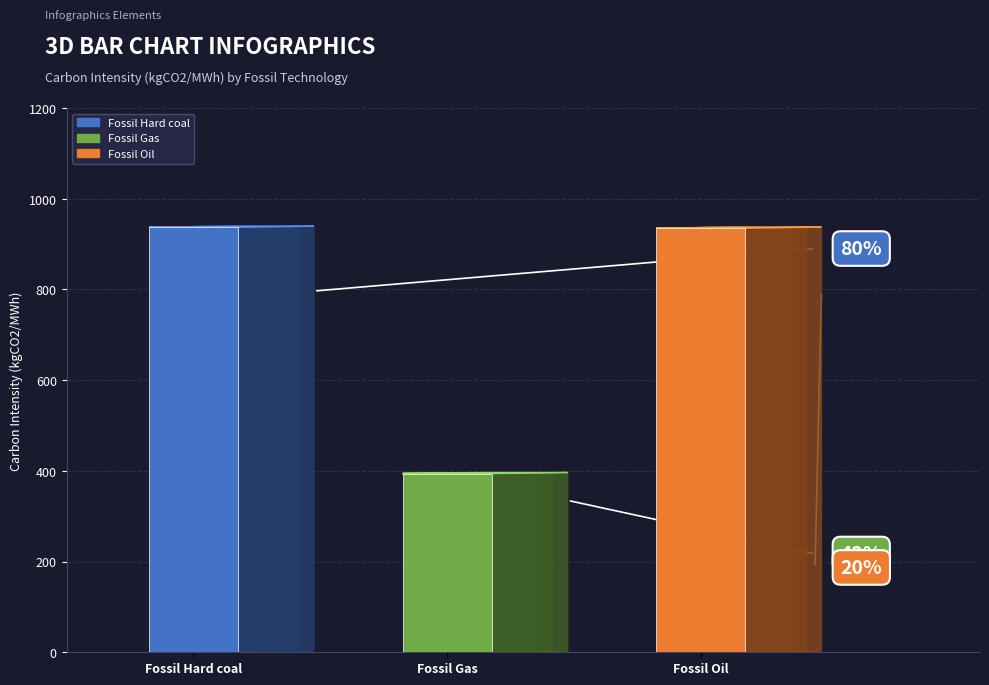

Are the bars horizontal?

No